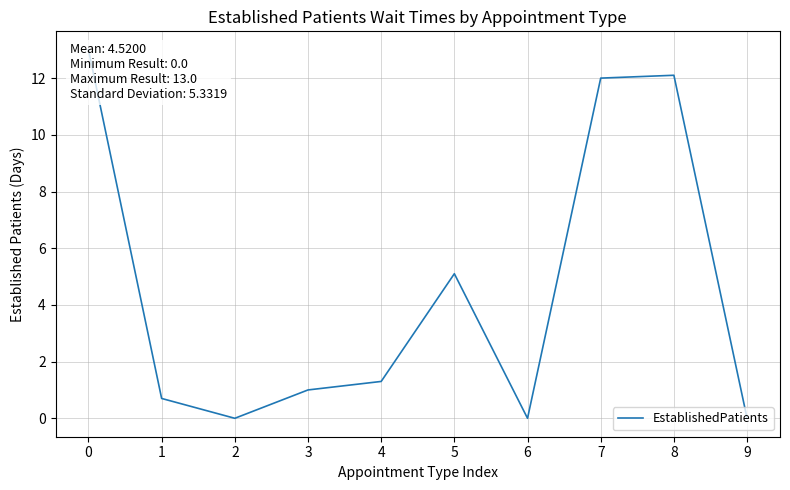

What is the change in value from 2 to 5?

+5.1